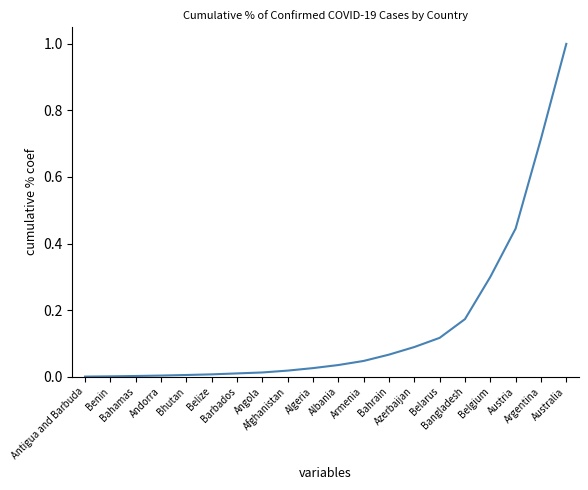

How many distinct data groups are displayed?

1